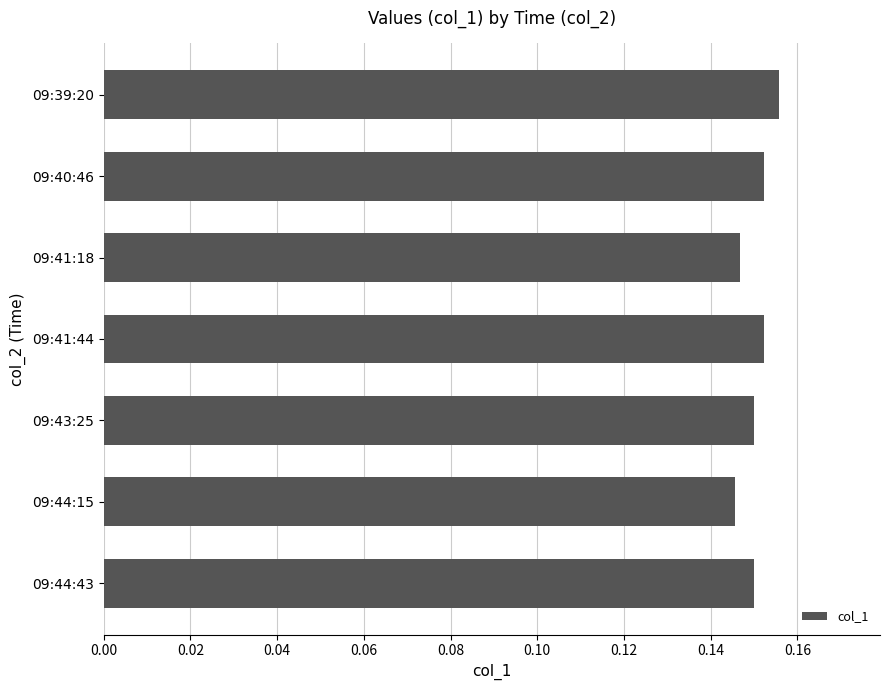

Count the values in the range 0 to 1.

7